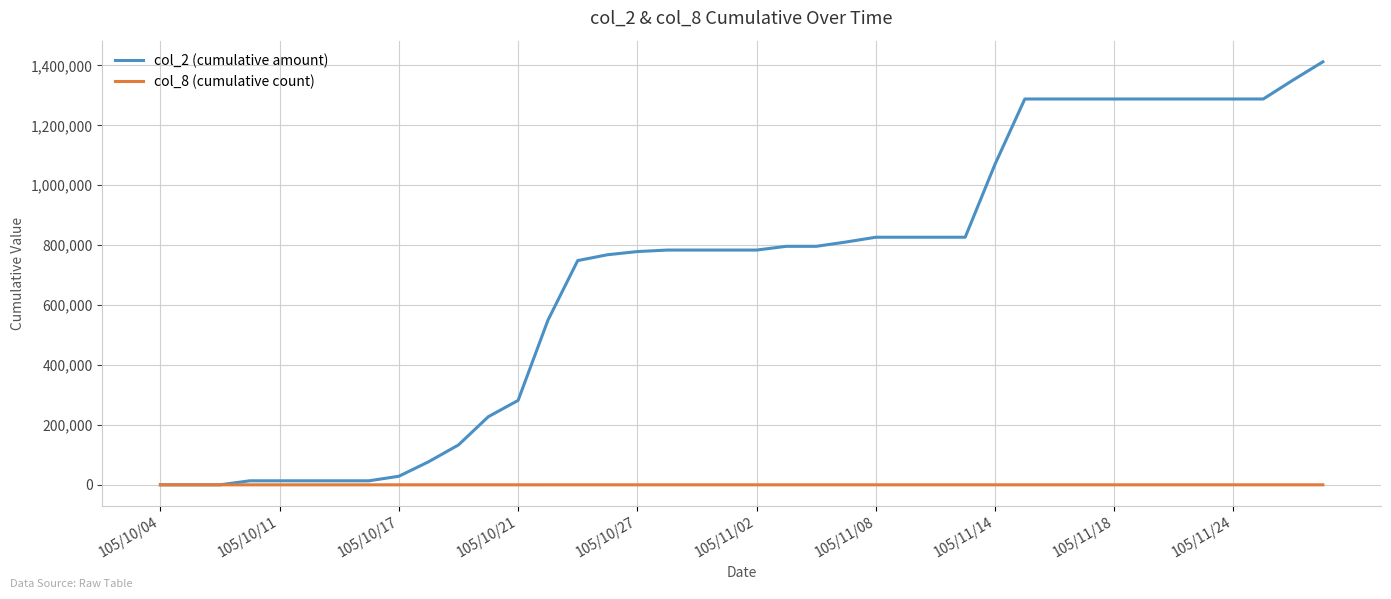

What is the maximum value shown in the chart?

1412100